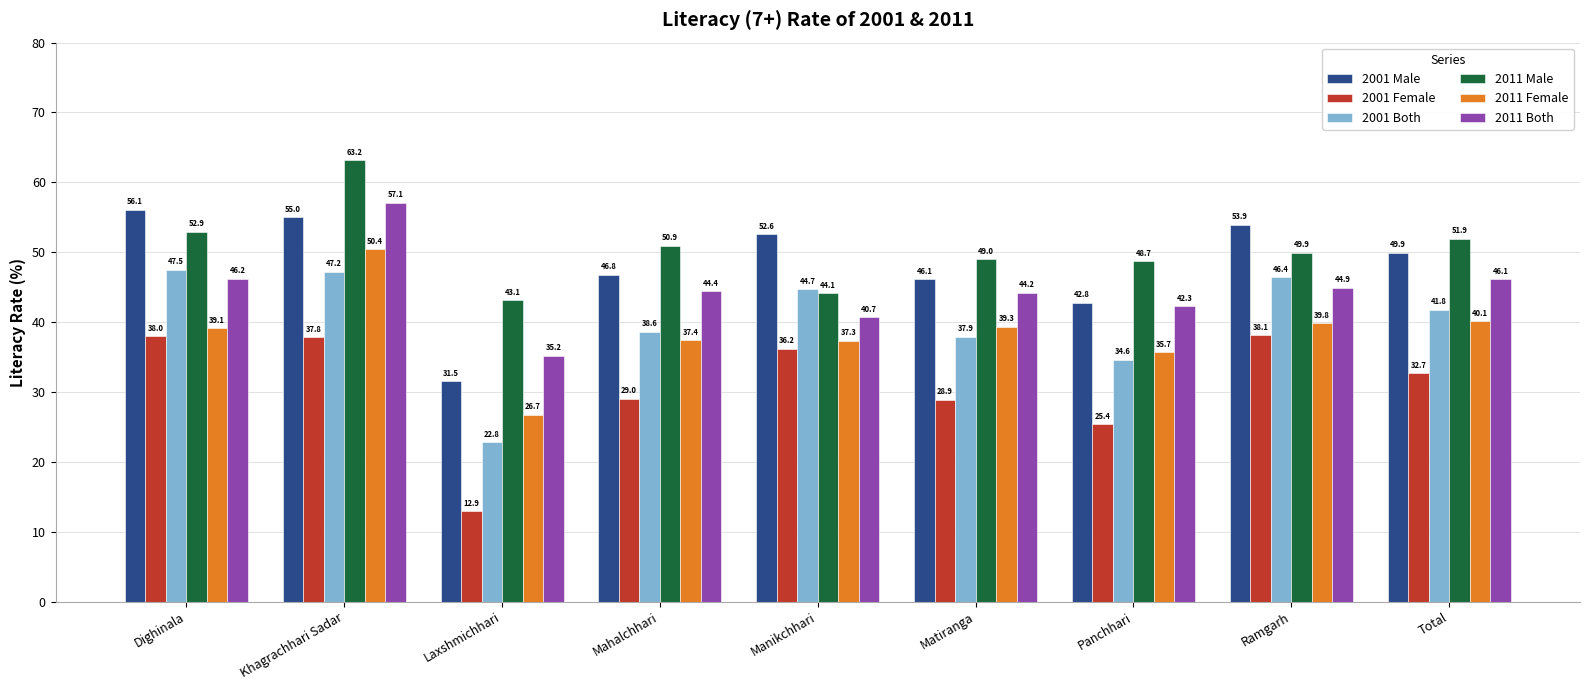

What is the label of the 9th bar from the left?

Total